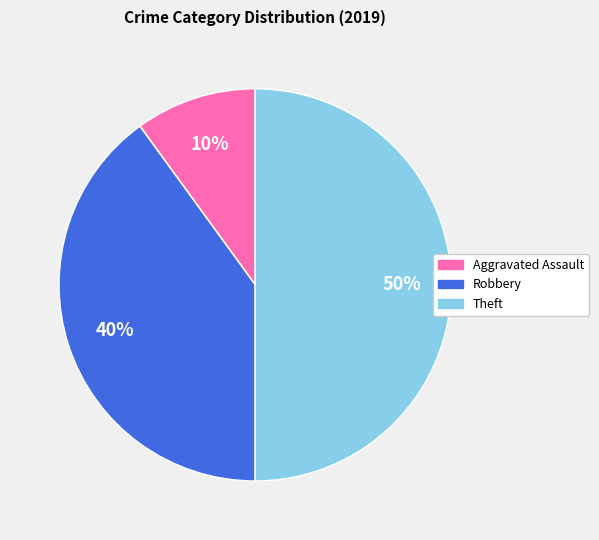

To the nearest percent, what is the average slice percentage?

20%